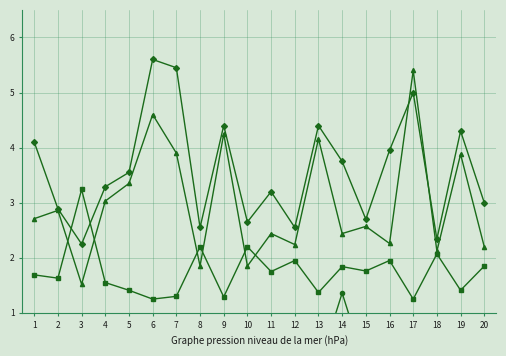

What is the sum of all Odd_A_FT values?

71.9